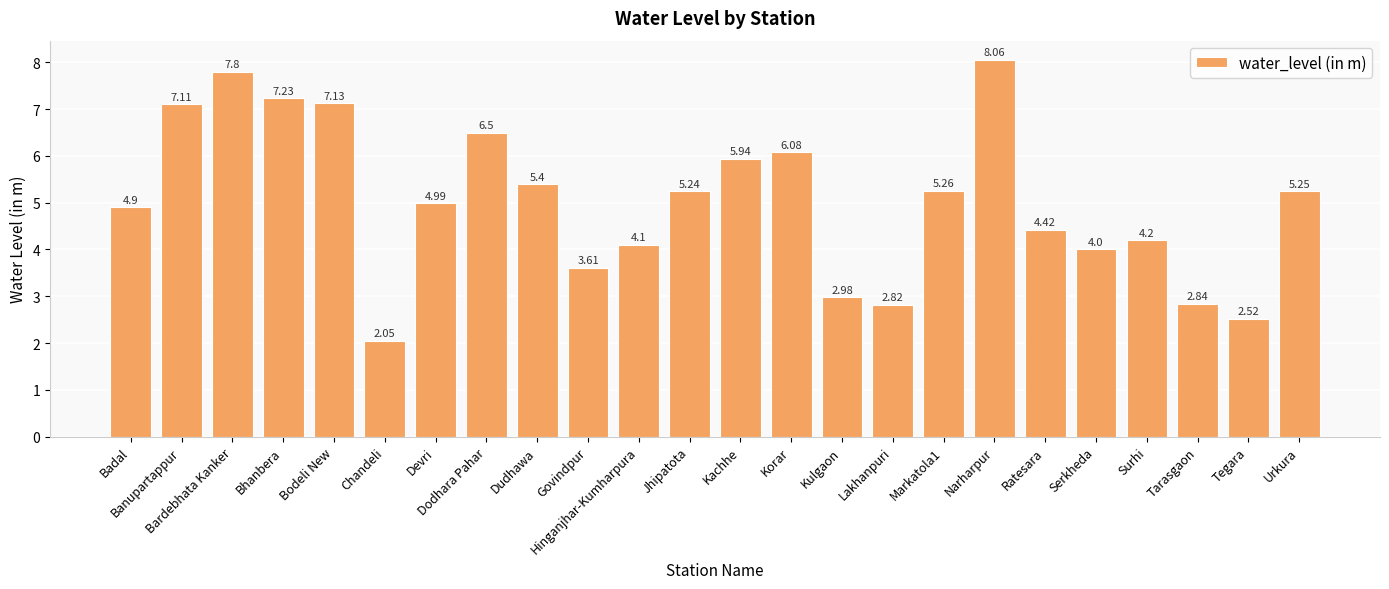

What is the average value?

5.0